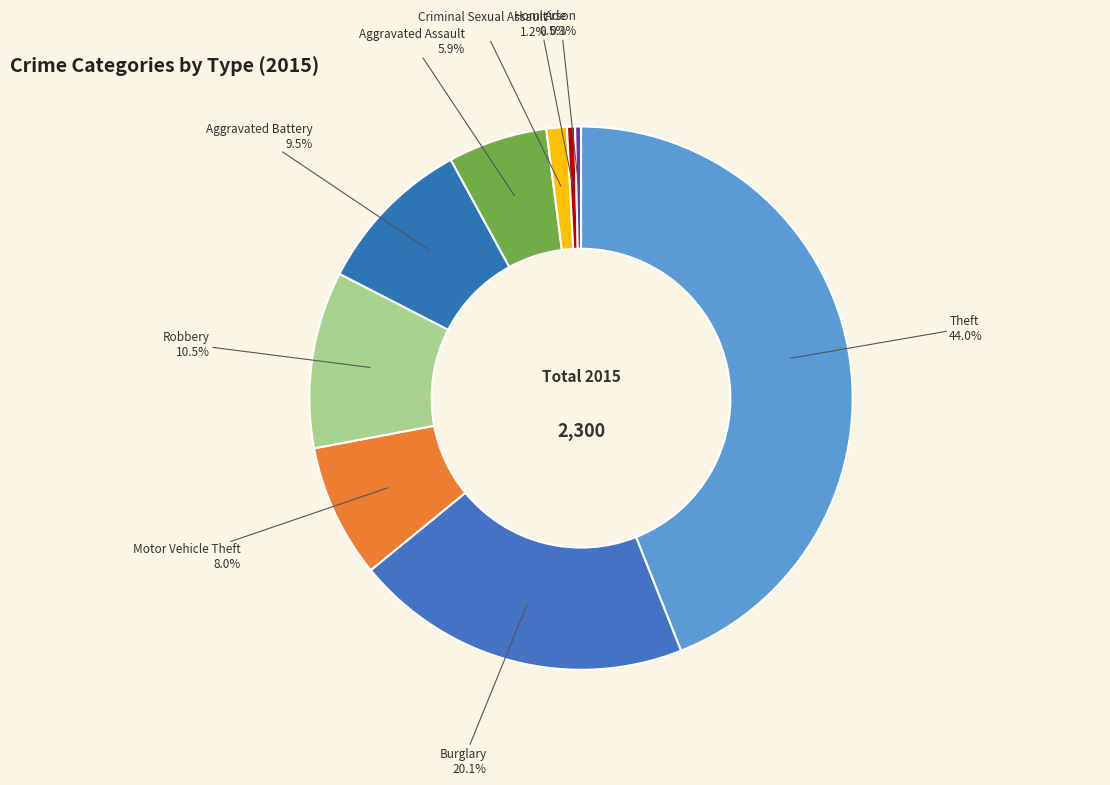

Which slice is the largest?

Theft